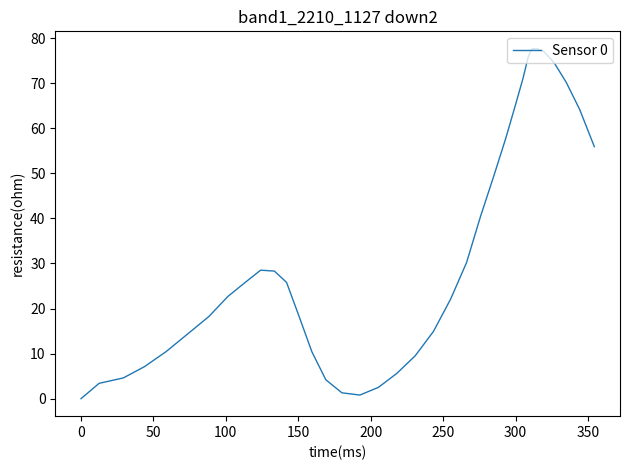

How many lines are shown in the chart?

1